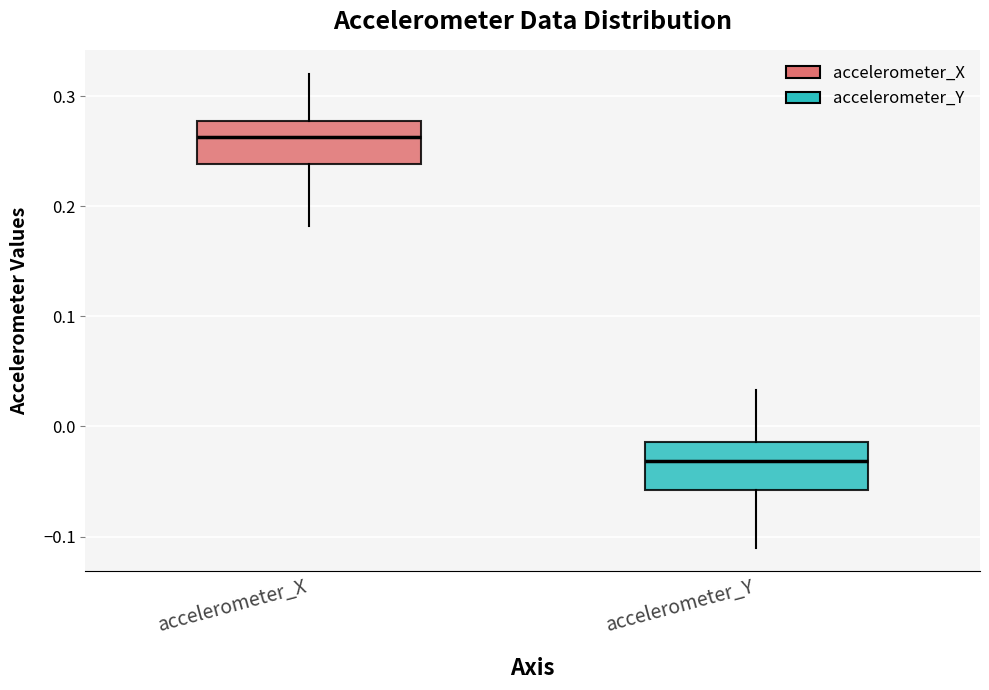

Reading left to right, transcribe this box plot: for each box, give where its median line is, the range the box spans, and where its two whiskers end, as read against the y-axis. The values are not printed on the chart, so give them approximately, as read against the axis.

accelerometer_X: median 0.26, box 0.24 to 0.28, whiskers 0.18 to 0.32
accelerometer_Y: median -0.03, box -0.06 to -0.01, whiskers -0.11 to 0.03